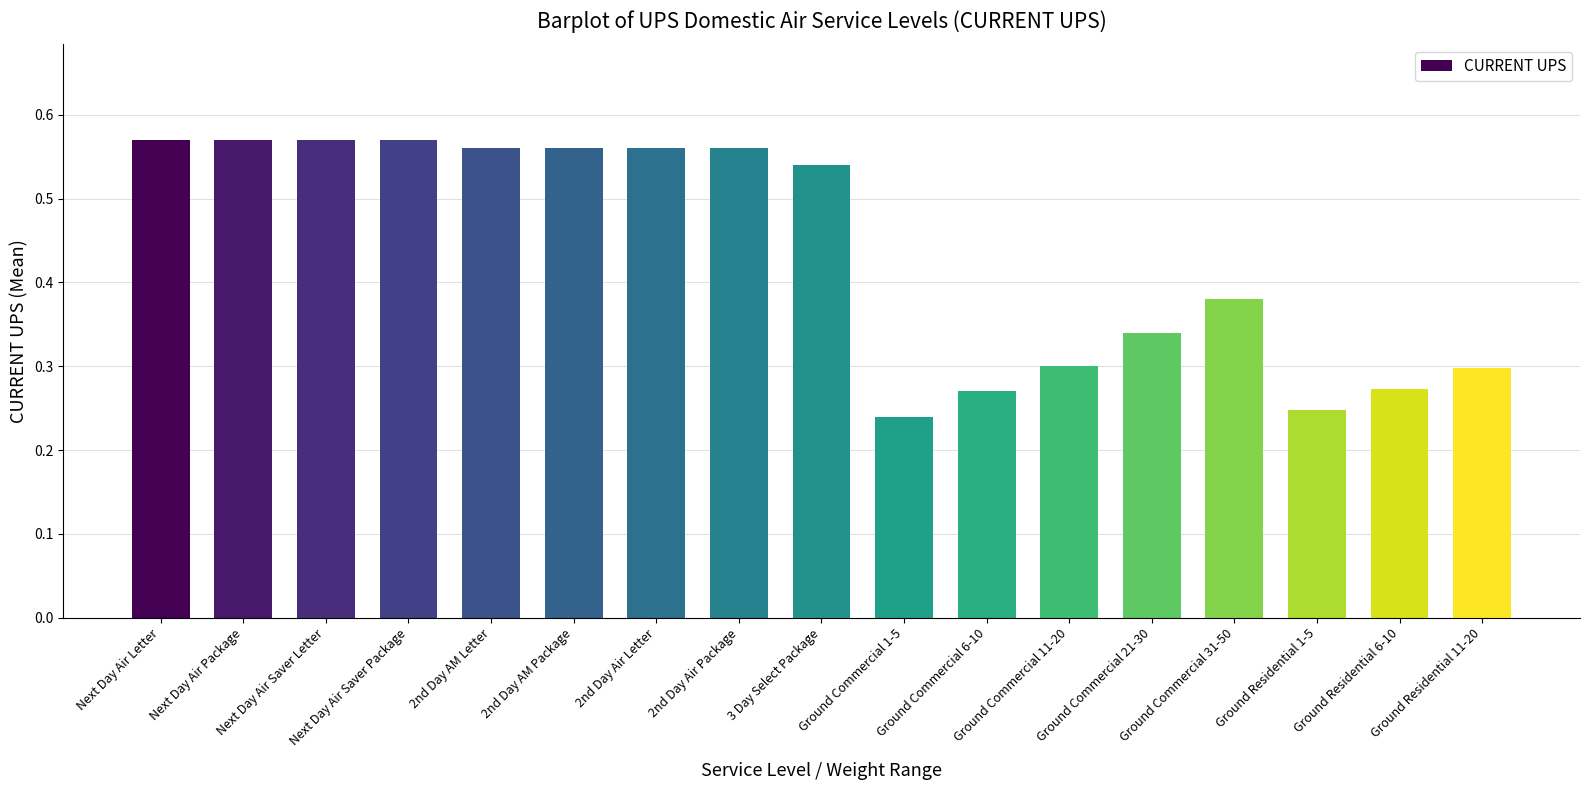

How many values are between 0 and 1?

17